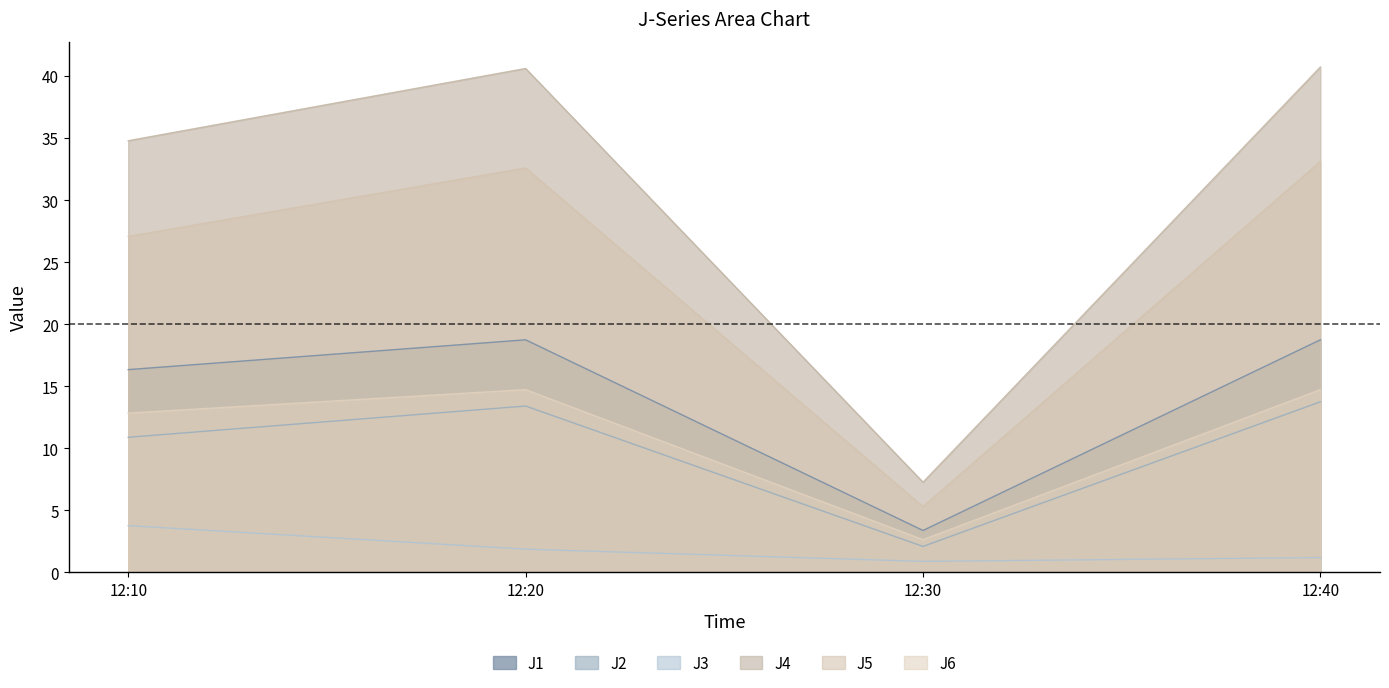

How many lines are shown in the chart?

6